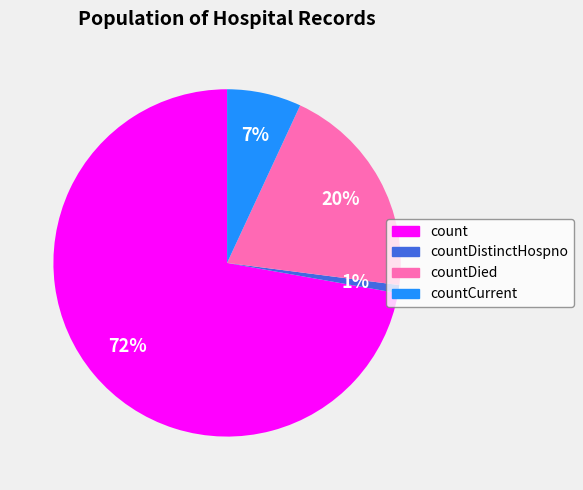

Does any single category account for the majority?

Yes